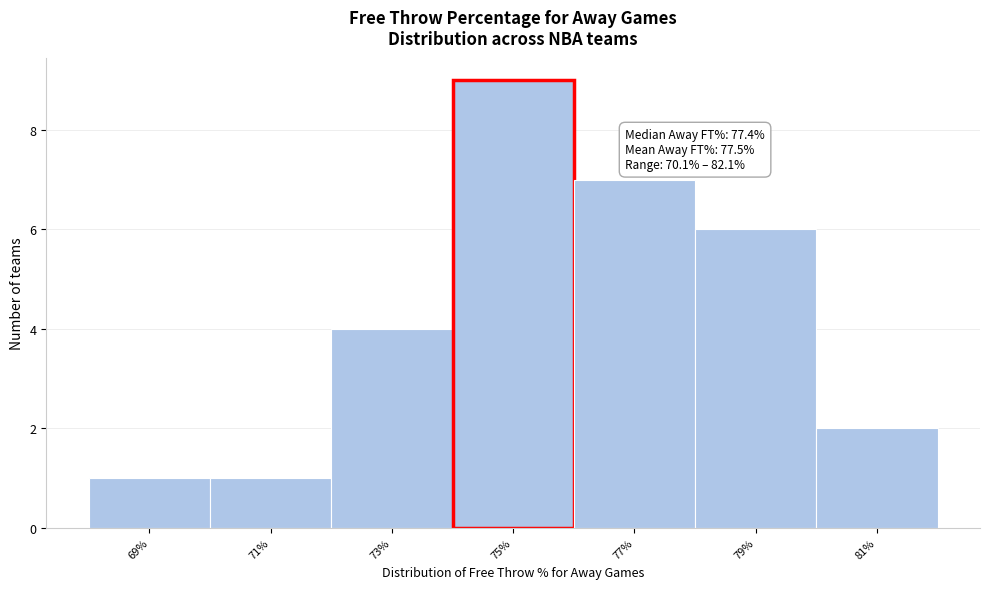

Reading left to right, extract all data points from this chart.

69%=1	71%=1	73%=4	75%=9	77%=7	79%=6	81%=2